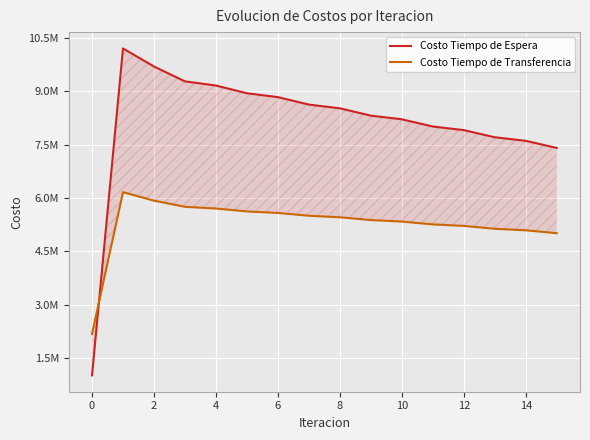

True or false: Costo Tiempo de Transferencia has more than 1 interior local peaks.

False